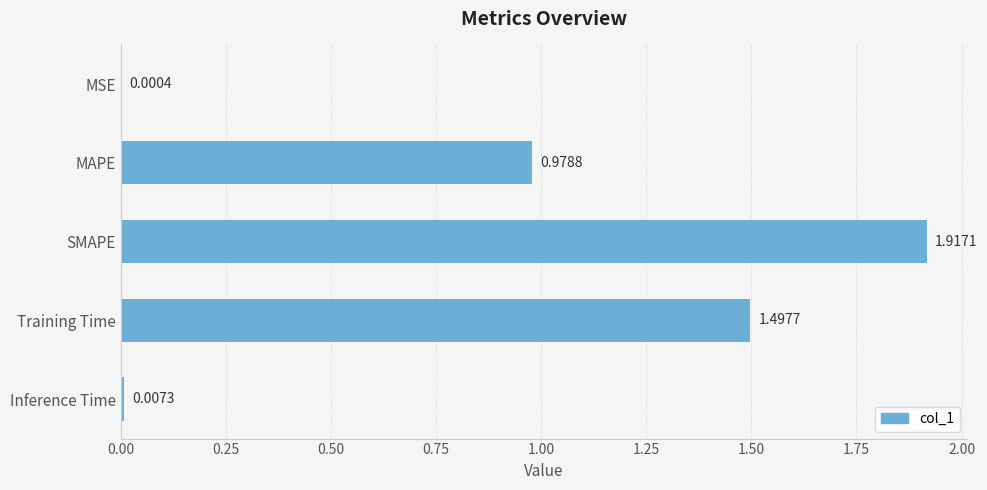

What is the sum of all values?

4.4